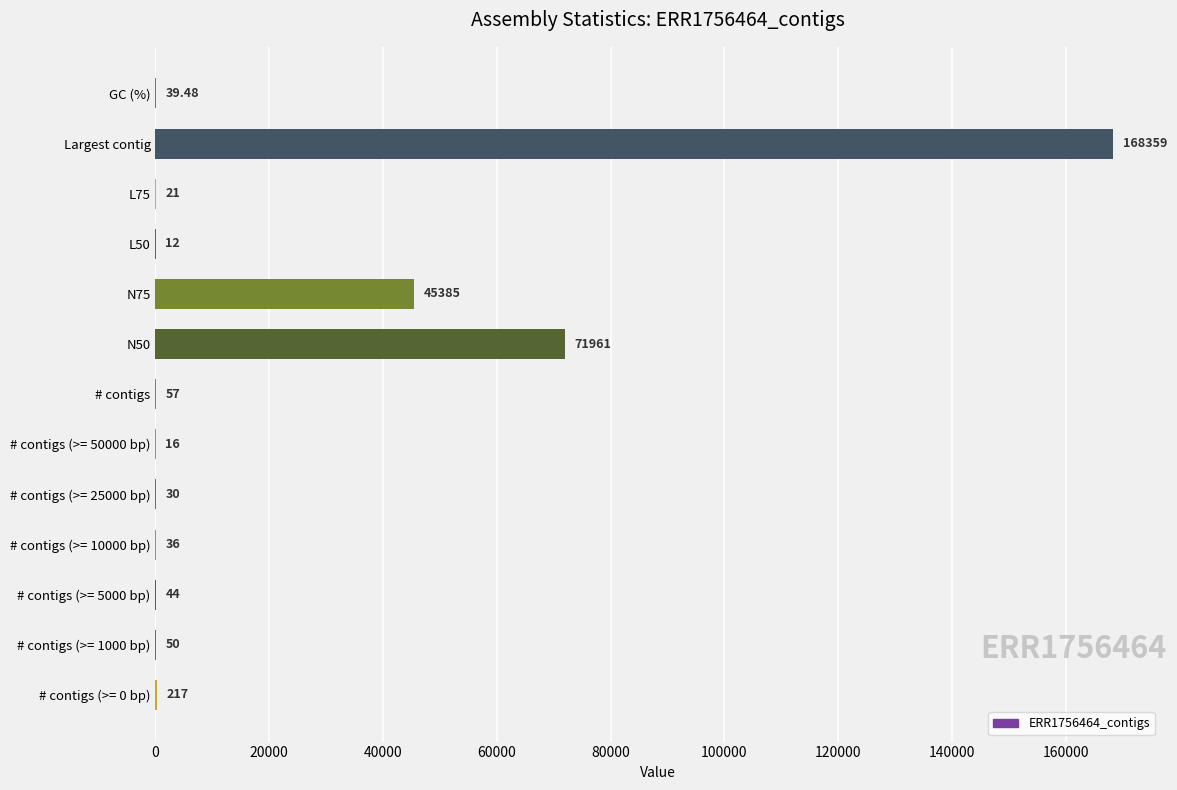

What is the greatest value displayed?

168359.0